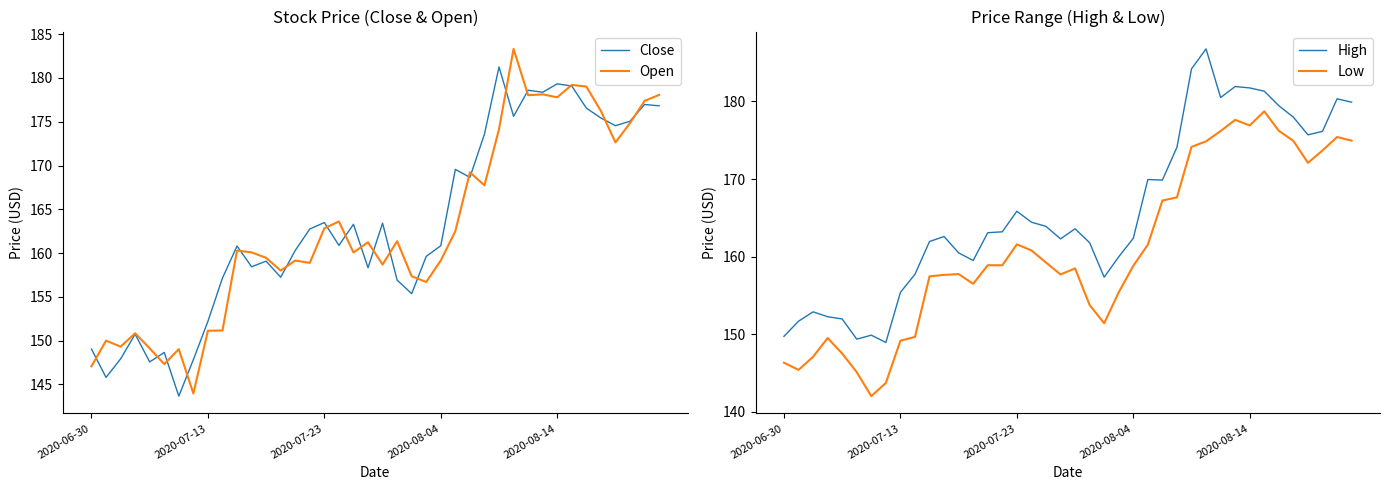

Between 34 and 15, which is larger?

34